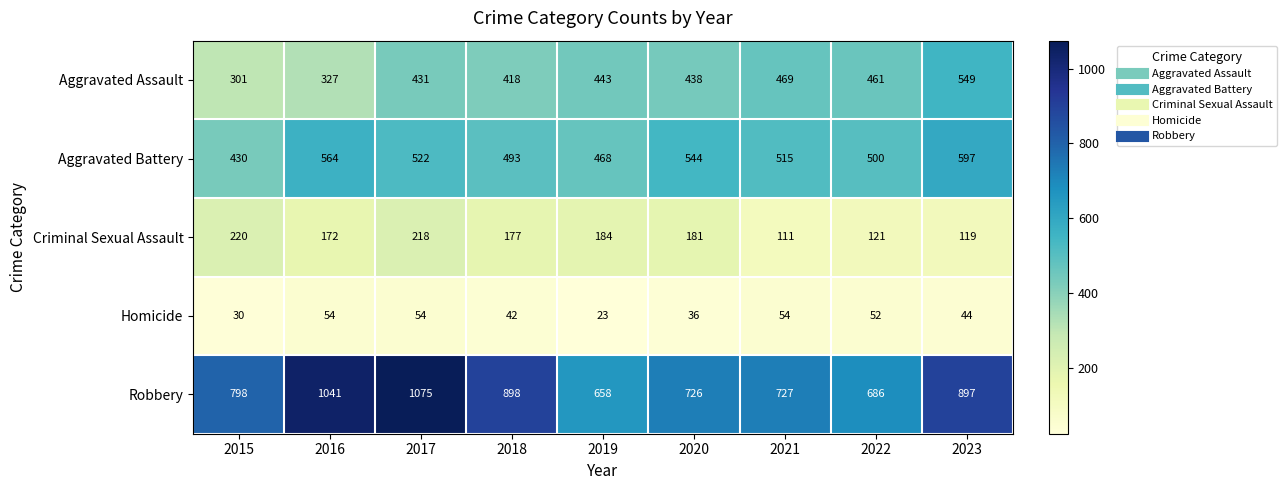

At which label is Robbery closest to 866?

2023